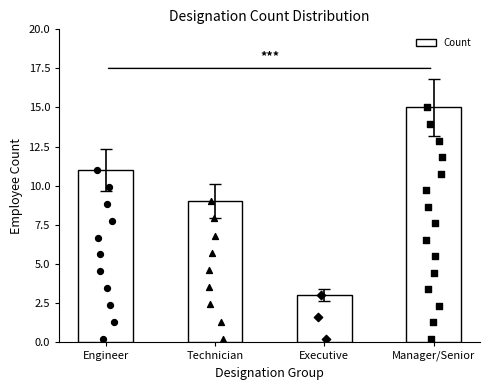

What is the ratio of the value at Engineer to the value at Technician?

1.2